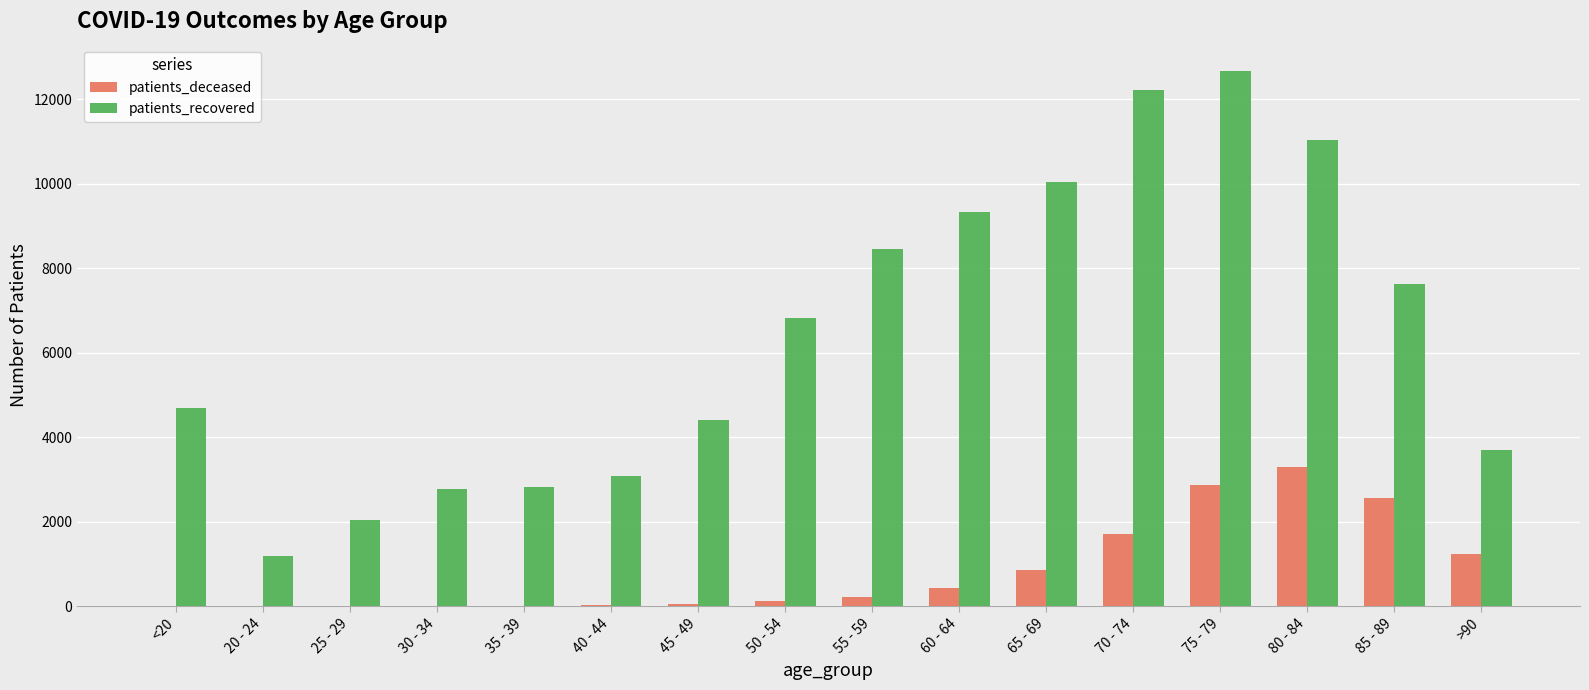

How many data points does each series have?

16